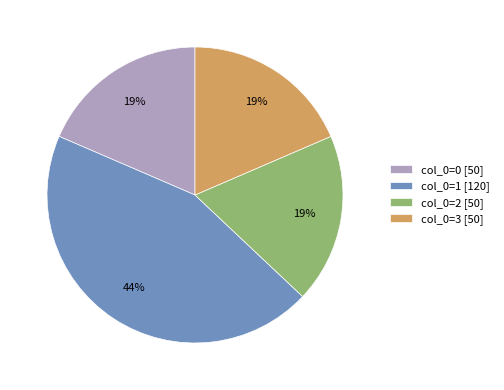

How many slices are in this pie chart?

4